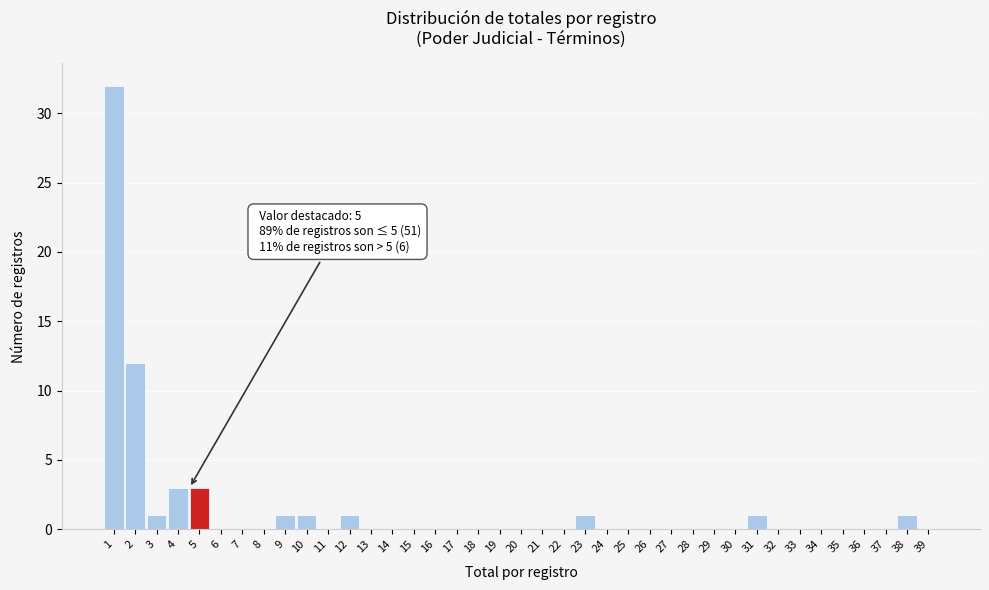

Is it true that the value at 22 is 0?

True